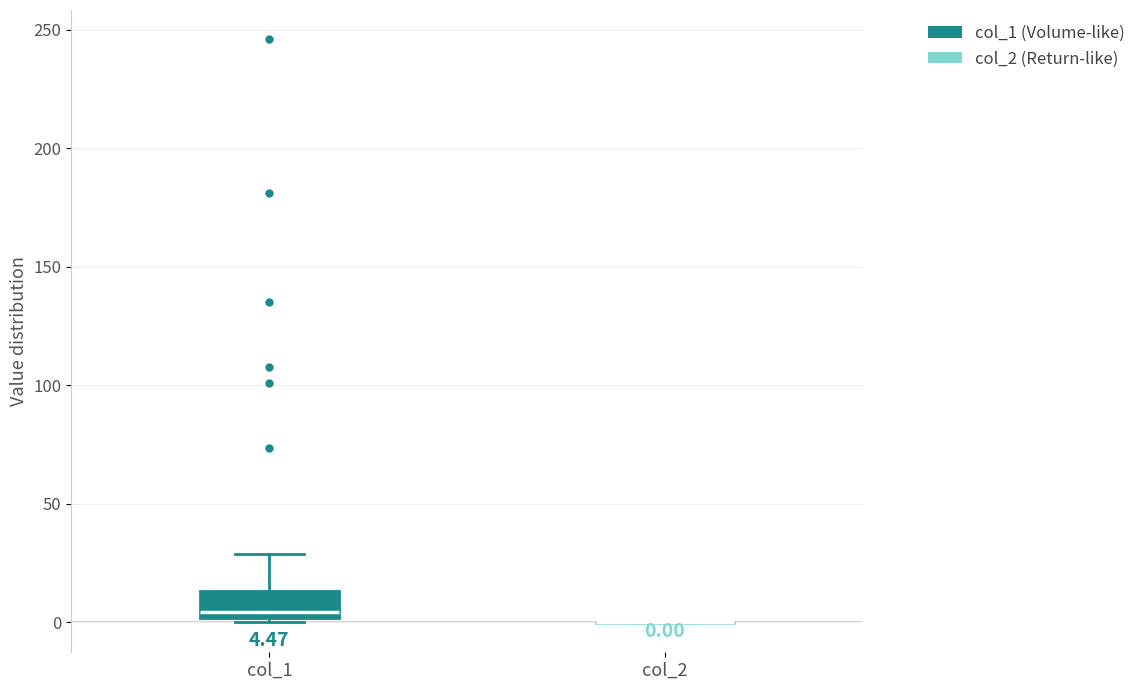

Which box is the tallest, from its lower edge to its upper edge?

col_1